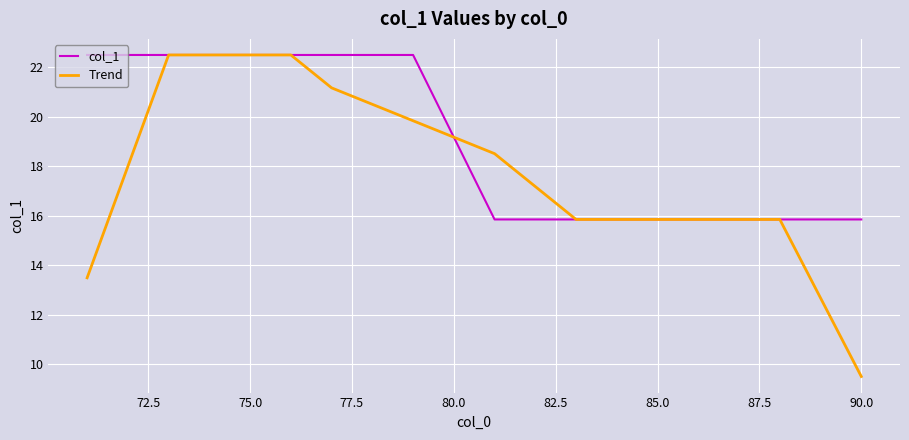

List the series in order of their overall mean, lowest first.

Trend, col_1